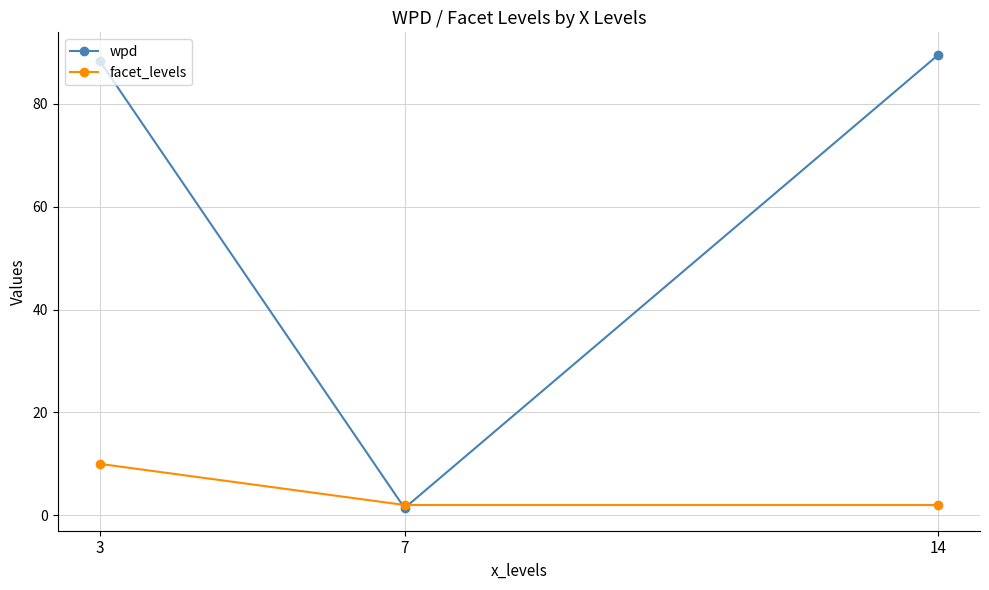

What is the total value across all series at 3?

98.3